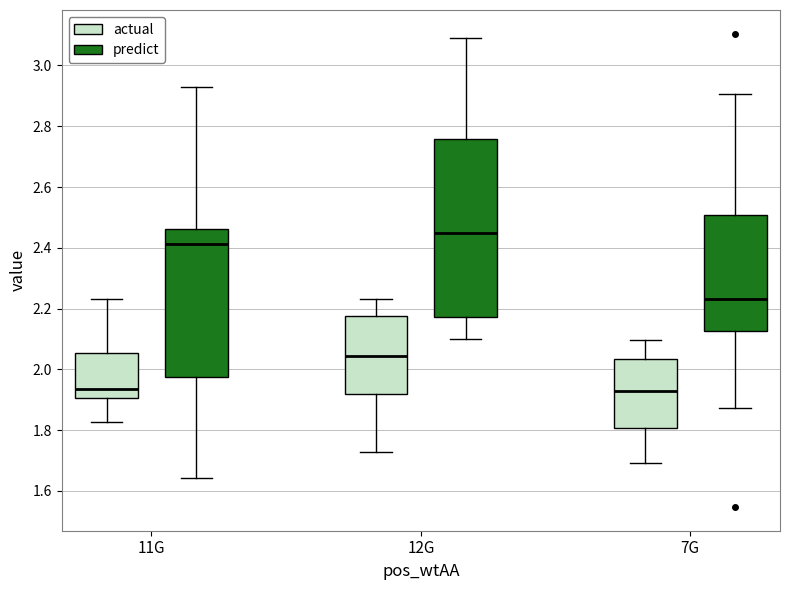

Where is the upper edge of the box for 12G (actual) on the y-axis? The values are not printed on the chart, so give them approximately, as read against the axis.

2.18